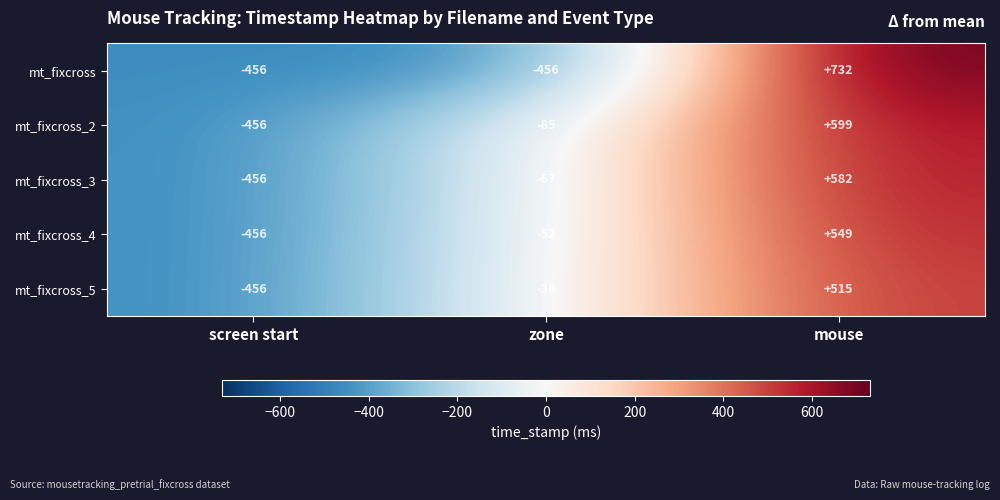

At which category is the sum across all series the highest?

mouse